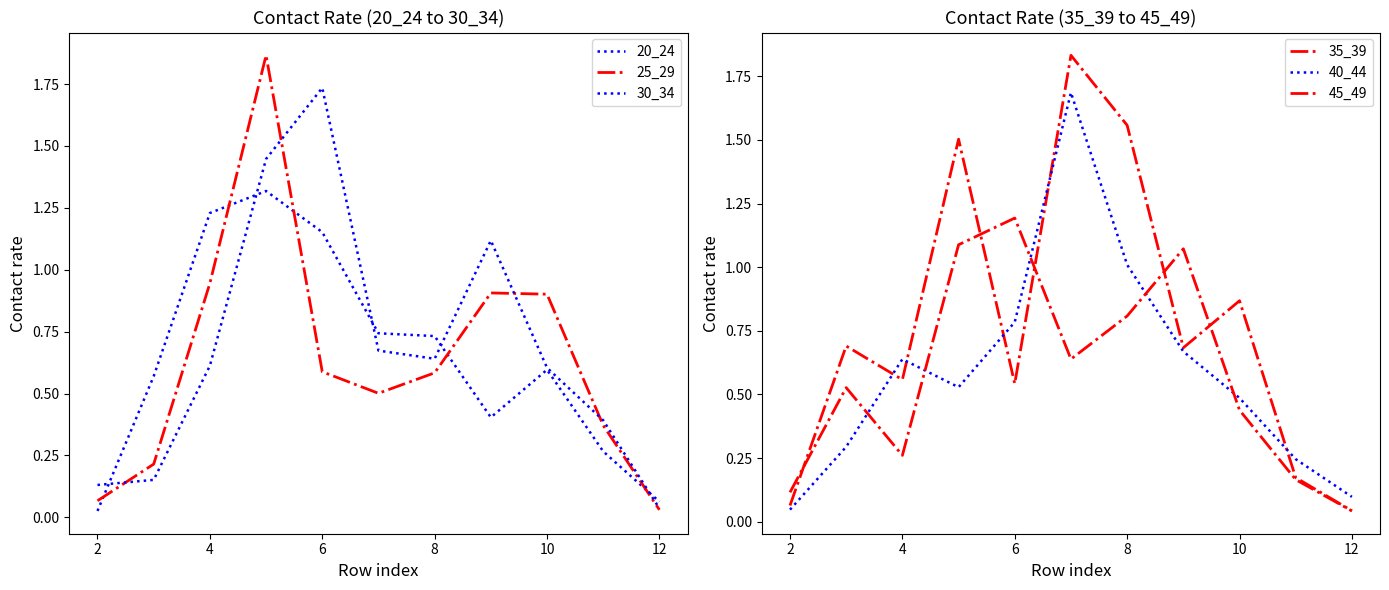

In 45_49, how many points are lower than both neighbors (excluding endpoints)?

2